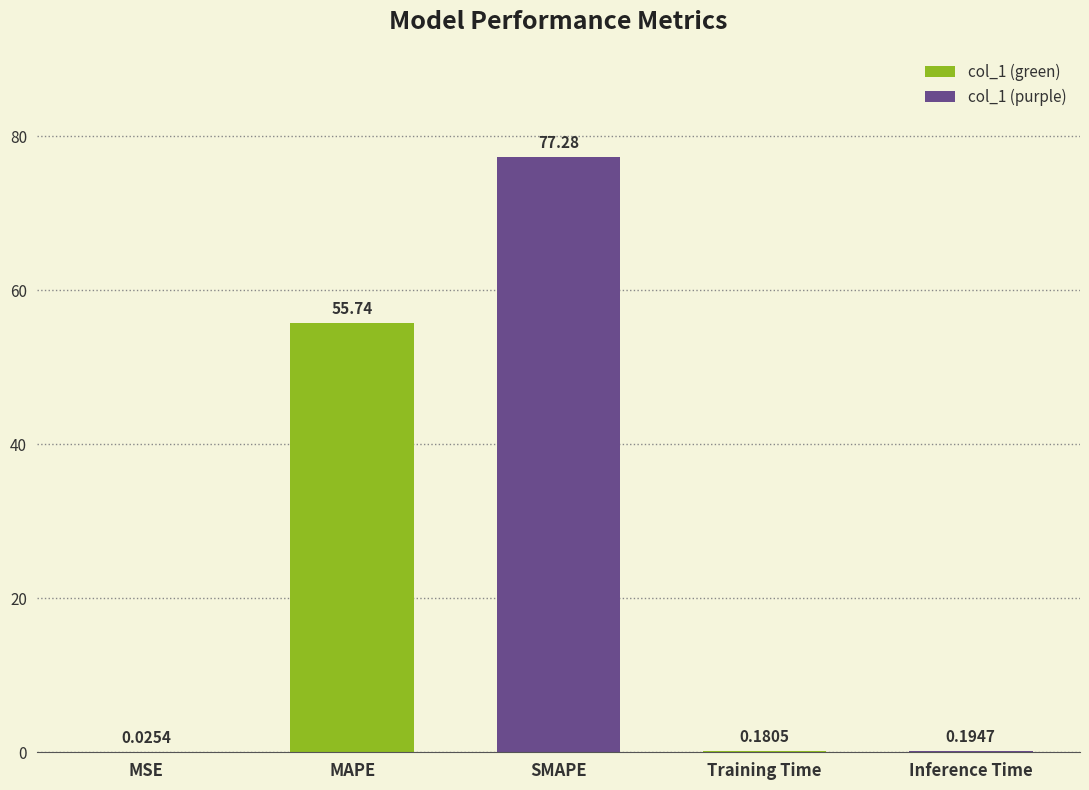

The value at MAPE is 55.7. True or false?

True